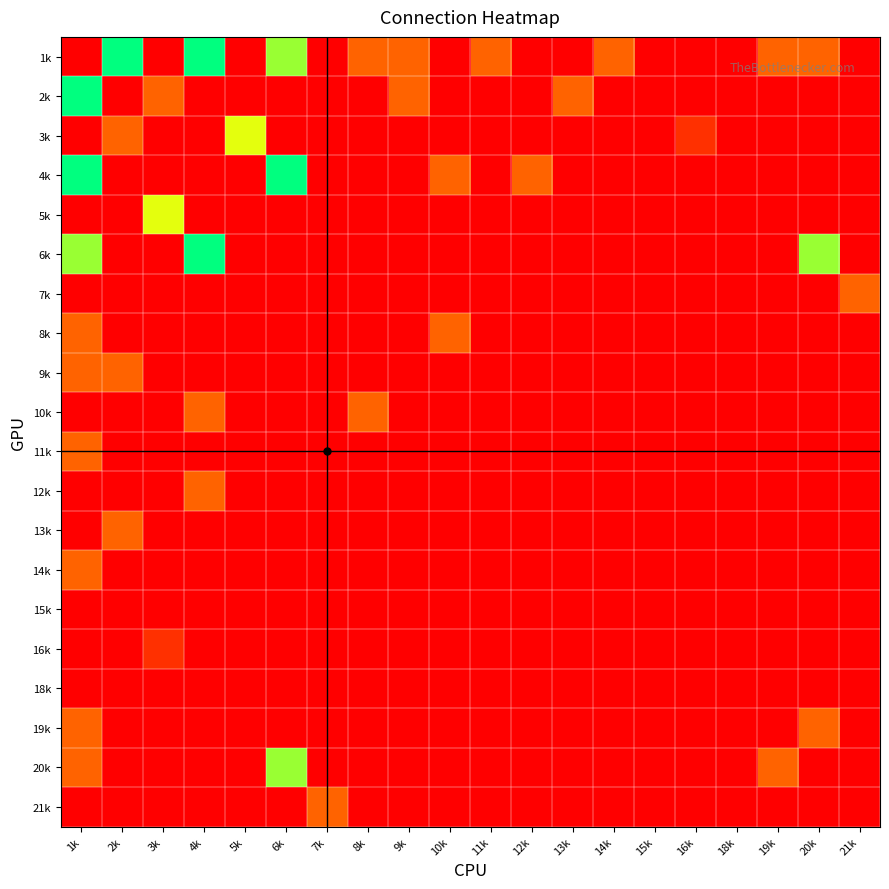

What is the maximum value shown in the chart?

10